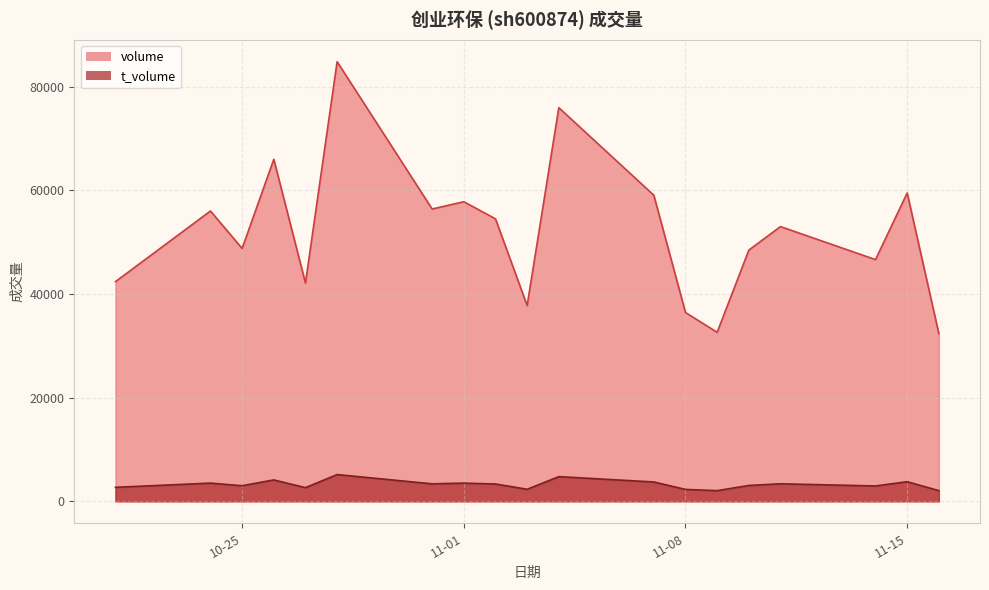

How many interior local peaks does the t_volume series have?

7